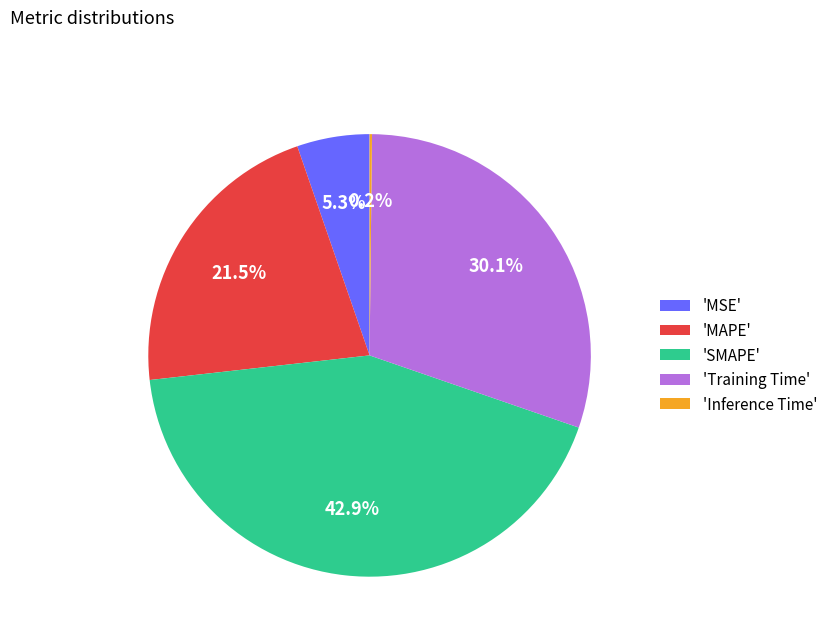

To the nearest percent, what is the average slice percentage?

20%